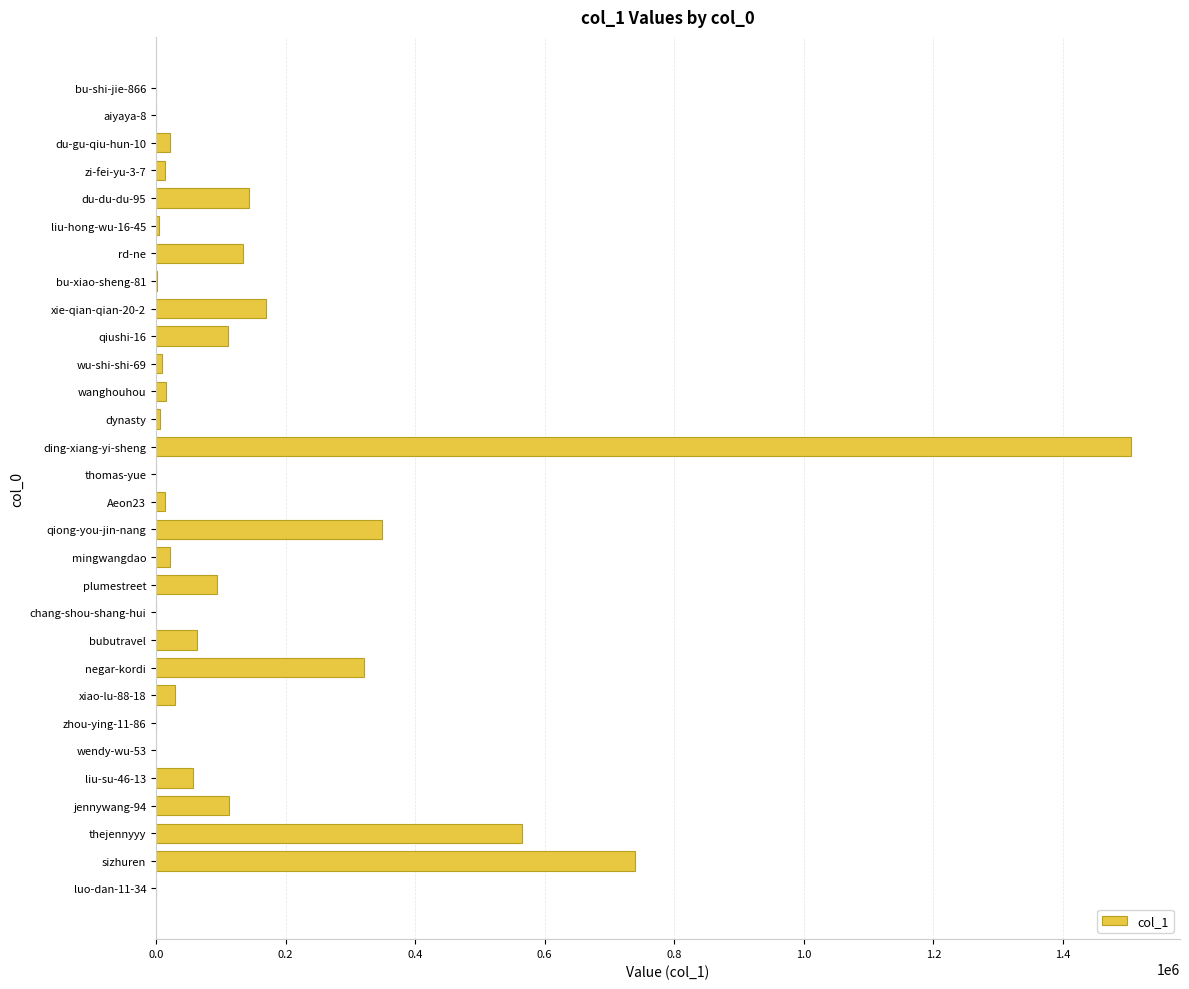

Where is the data nearest to the value 752732?

sizhuren